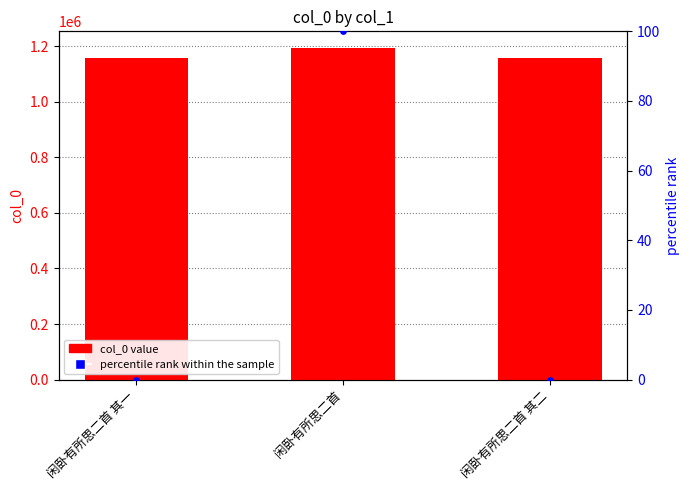

At how many categories does at least one series exceed 462393?

3